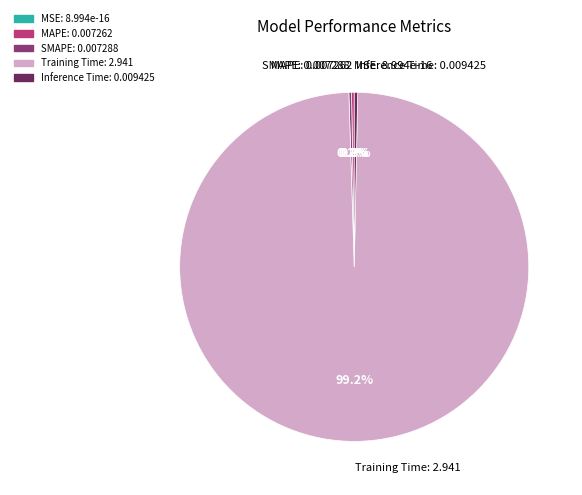

Is there any slice that represents more than half of the pie?

Yes